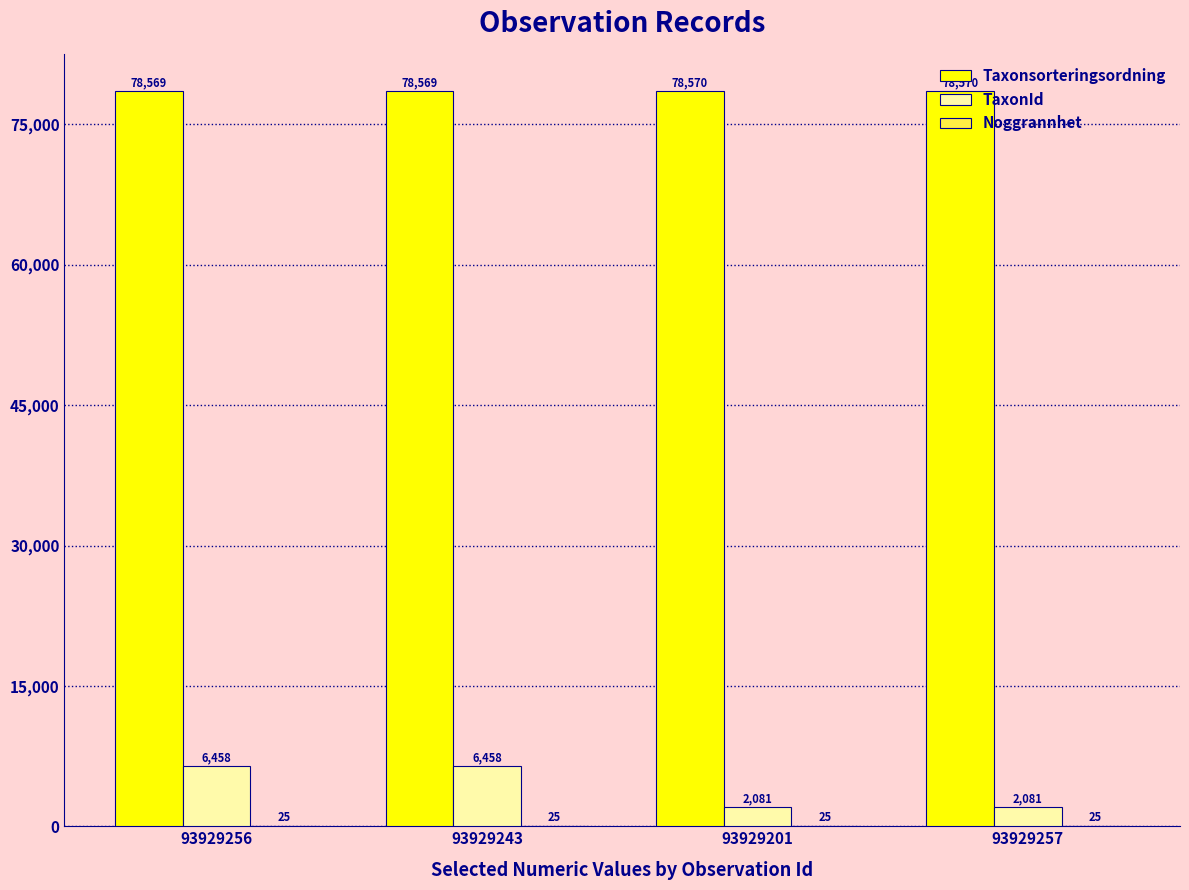

What is the sum of the TaxonId values at 93929257 and 93929256?

8539